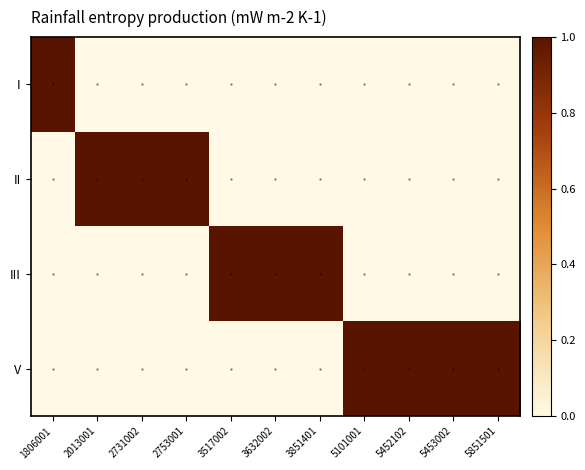

At 2013001, list the series in order from largest to smallest.

II, I, III, V